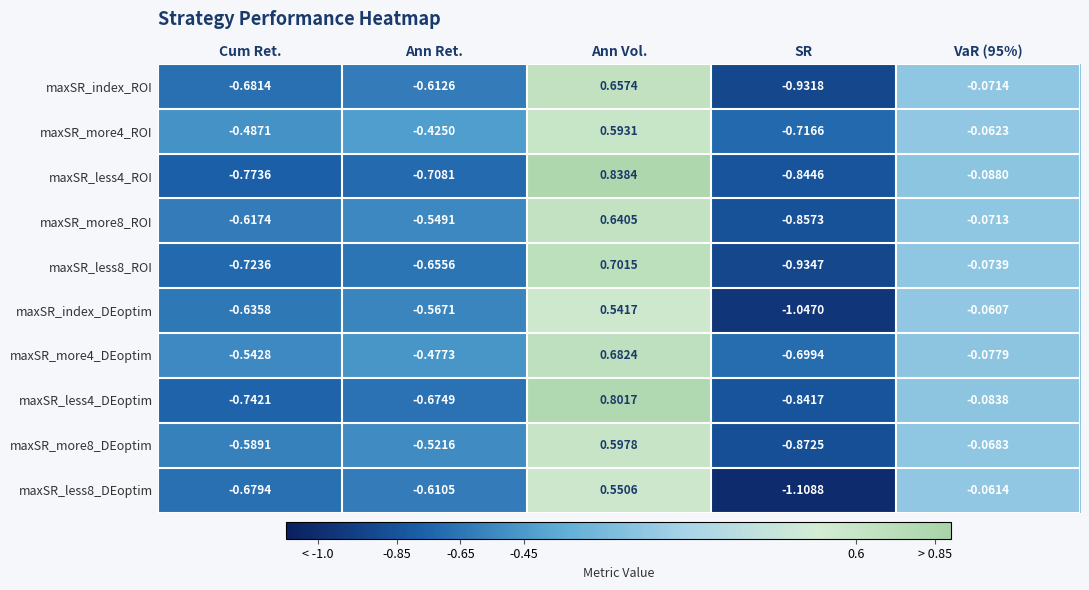

Which category has the highest value in the maxSR_more8_ROI series?

Ann Vol.